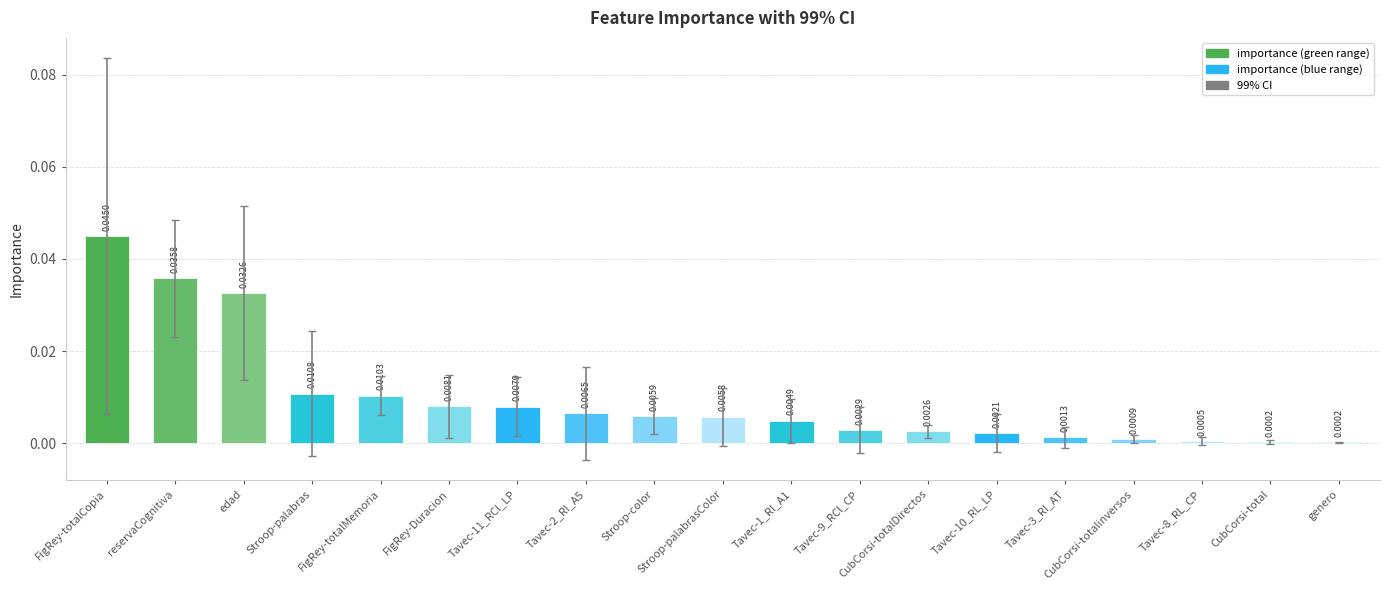

How many distinct data groups are displayed?

1